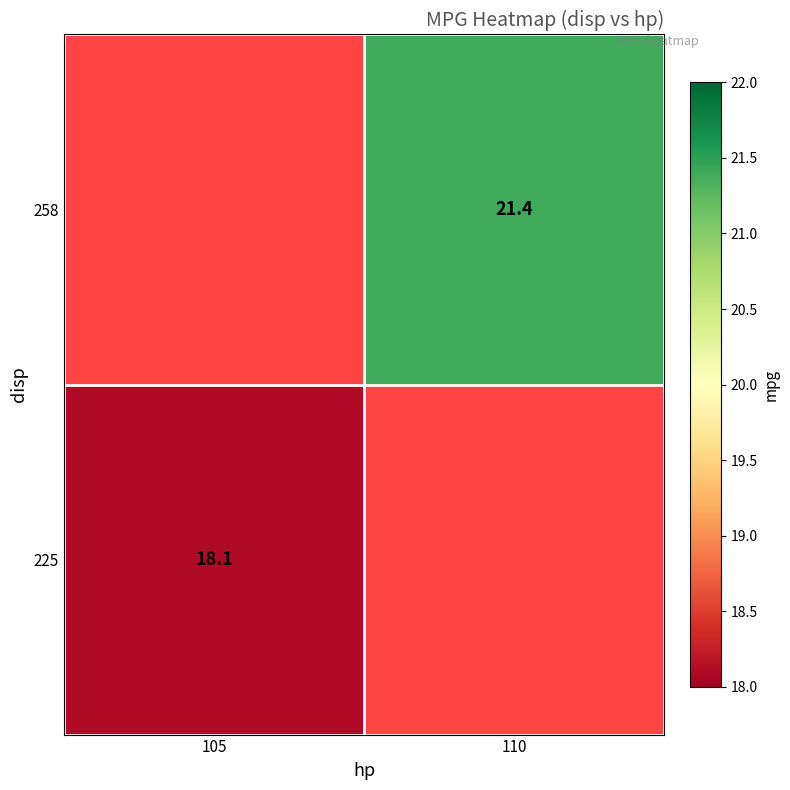

How many series are shown in this chart?

2